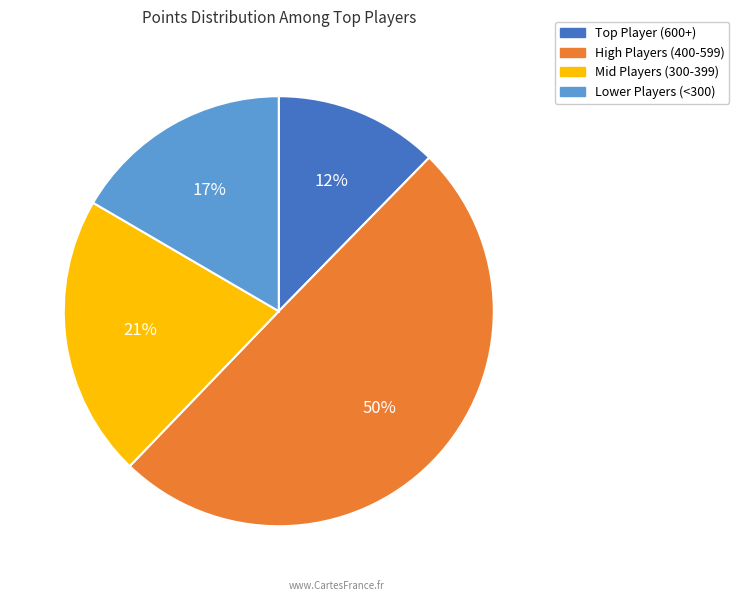

To the nearest percent, what is the difference between the largest and smallest slice percentages?

38%